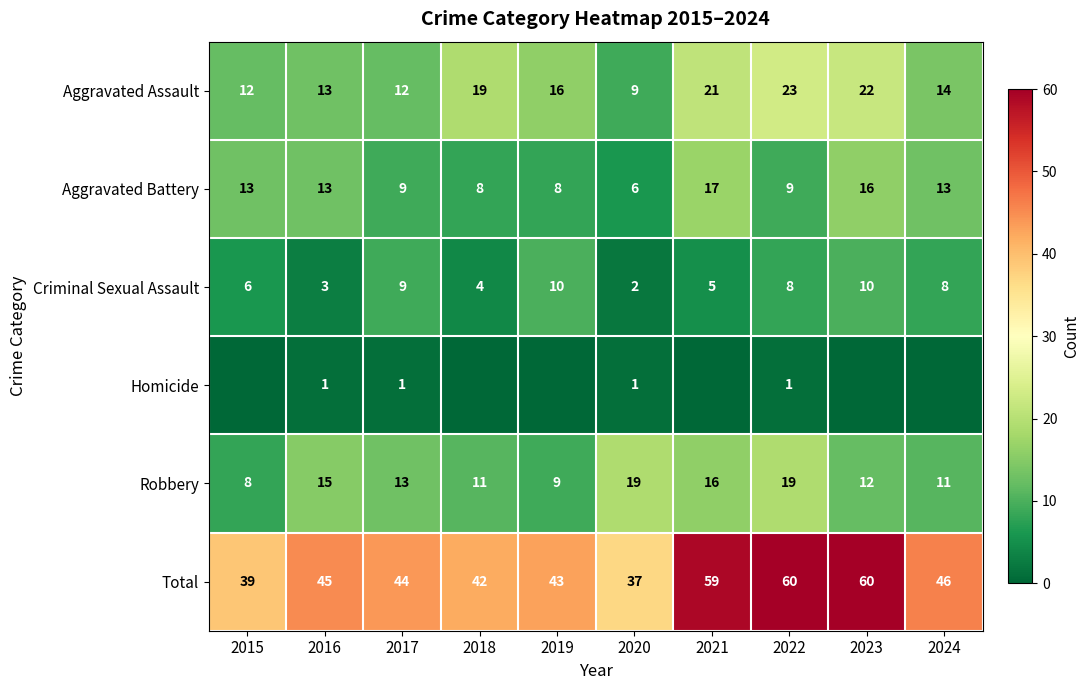

What is the spread (max minus min) of values at 2022?

59